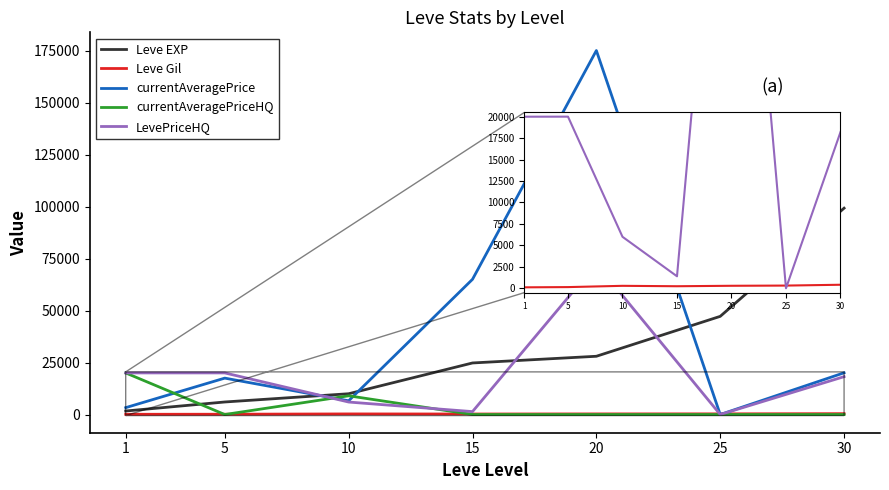

Which series has the widest spread of values?

currentAveragePrice